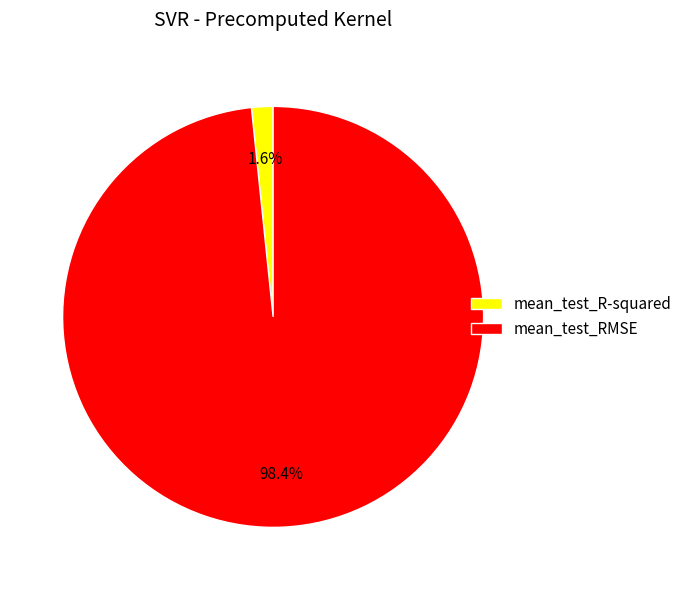

Which has a higher value, mean_test_RMSE or mean_test_R-squared?

mean_test_RMSE